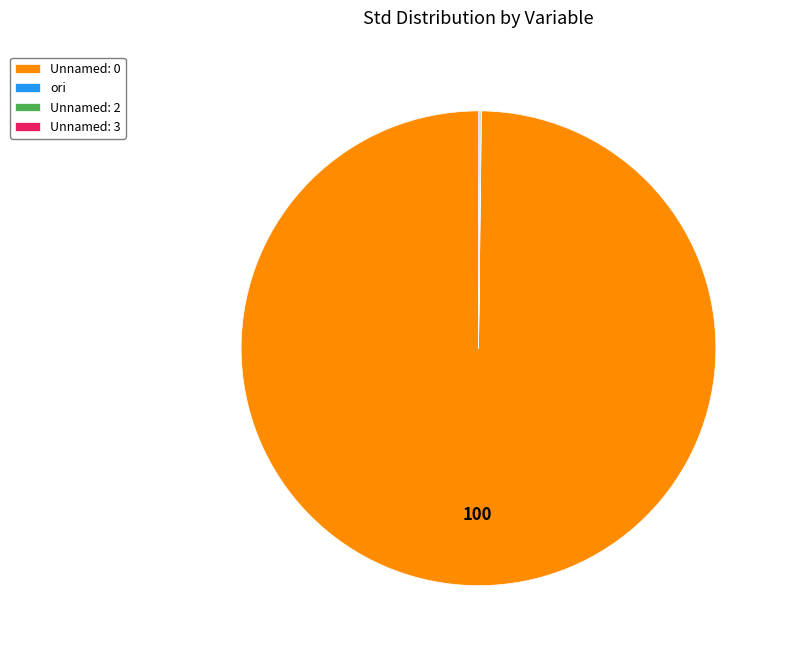

Does Unnamed: 0 represent more than half of the total?

Yes